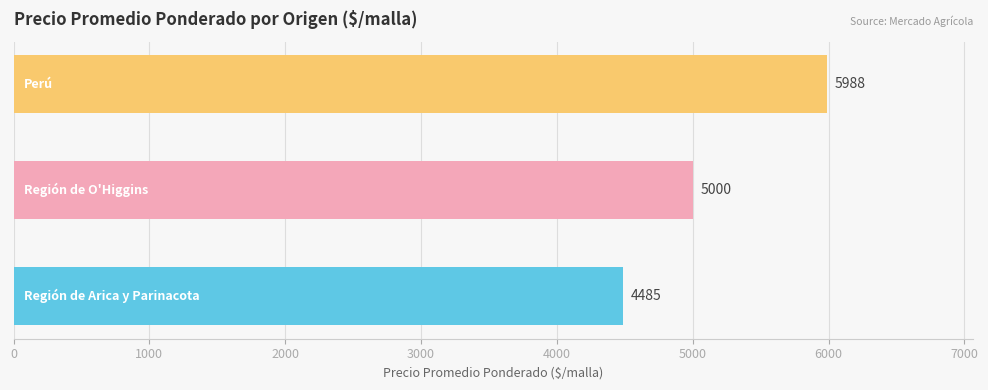

Does the chart contain any negative values?

No